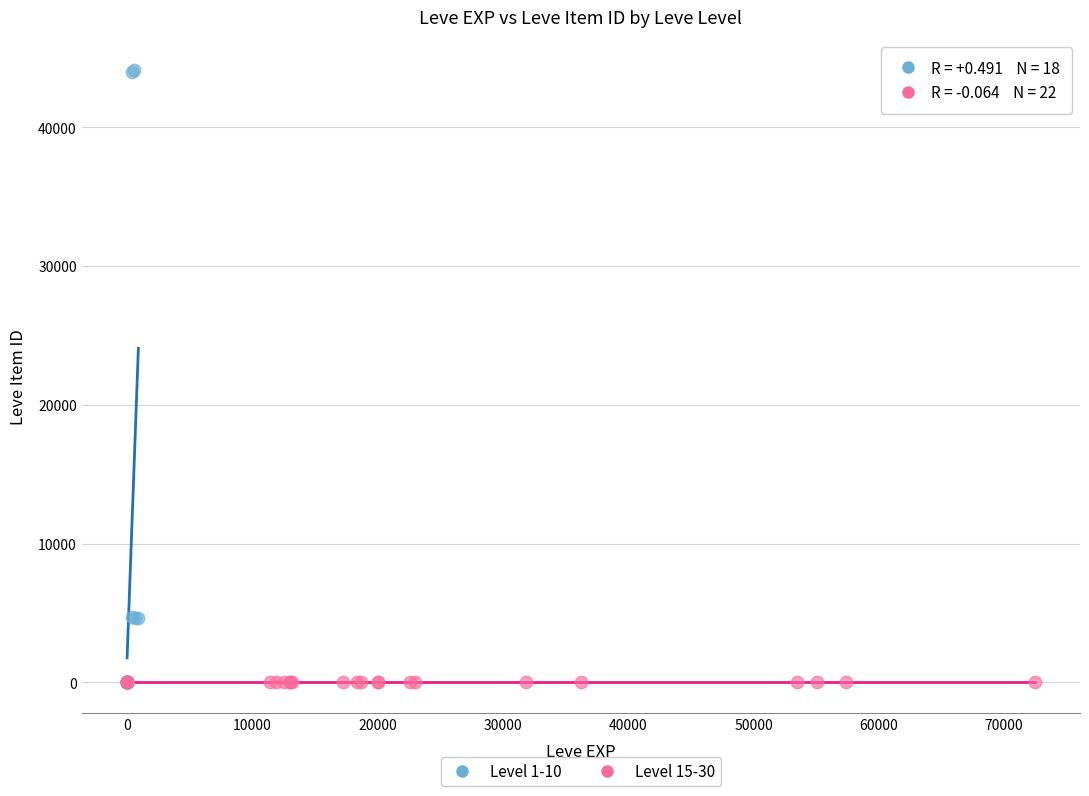

Which series has the widest spread of Y values?

Level 1-10